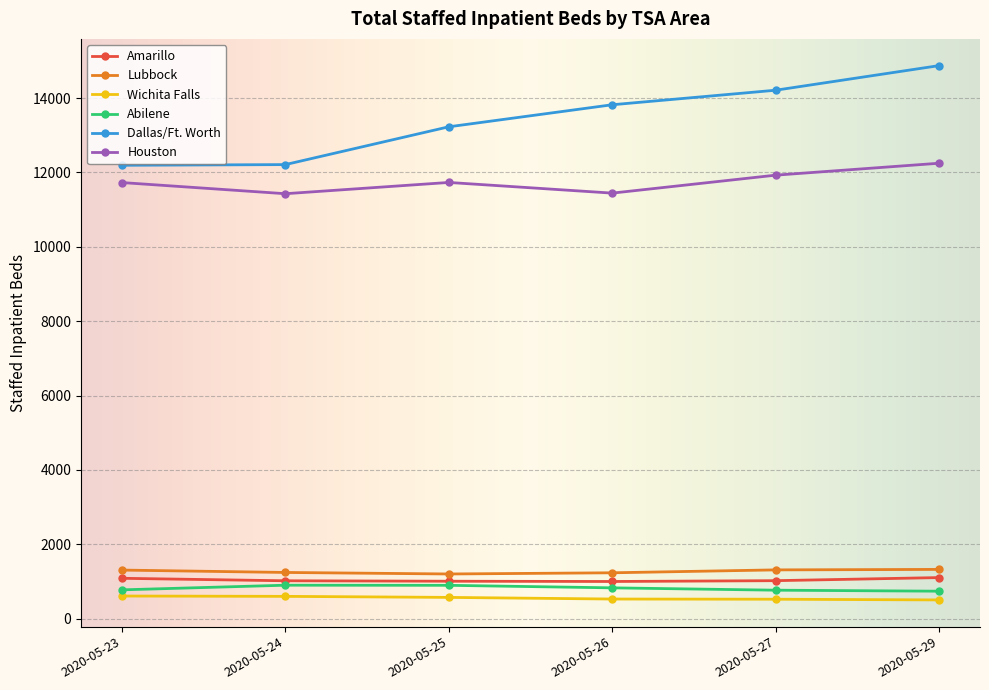

At which label does Dallas/Ft. Worth reach its peak?

2020-05-29